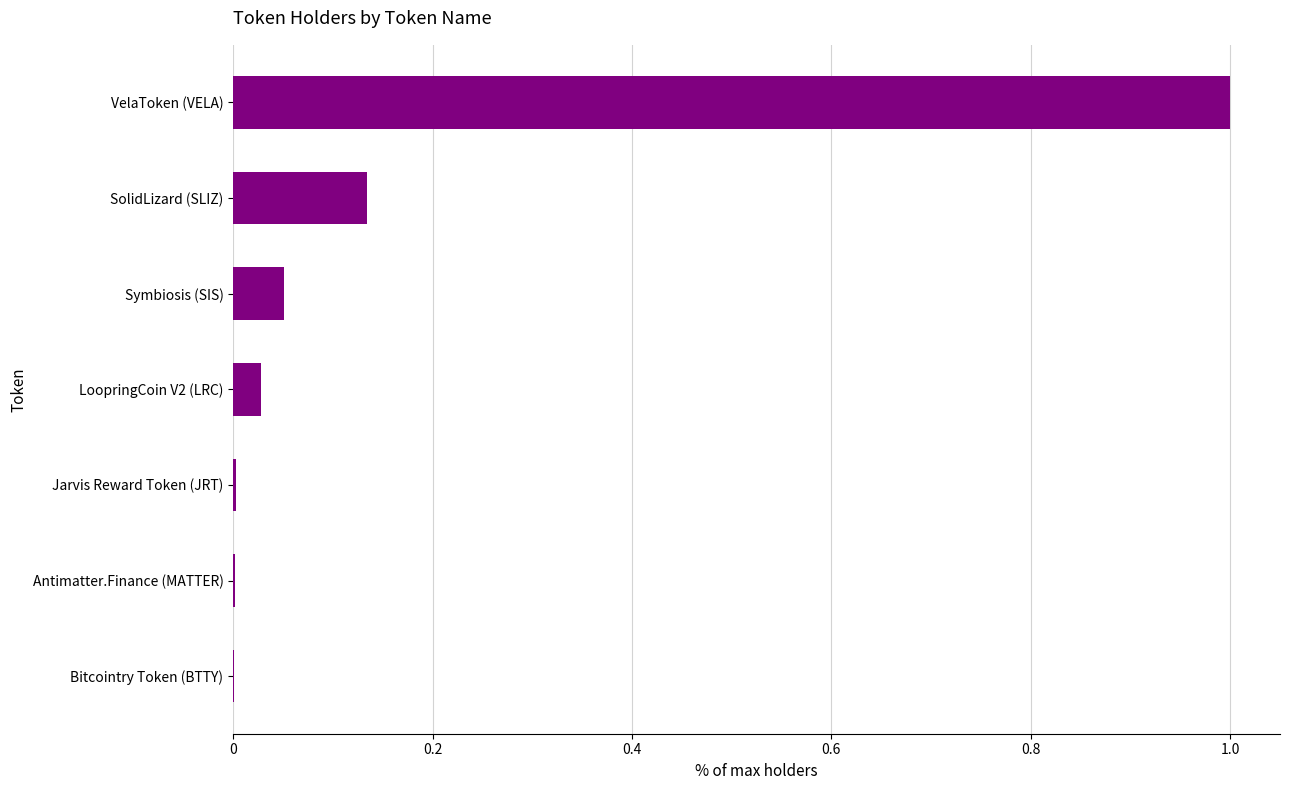

What is the maximum value shown in the chart?

1.0